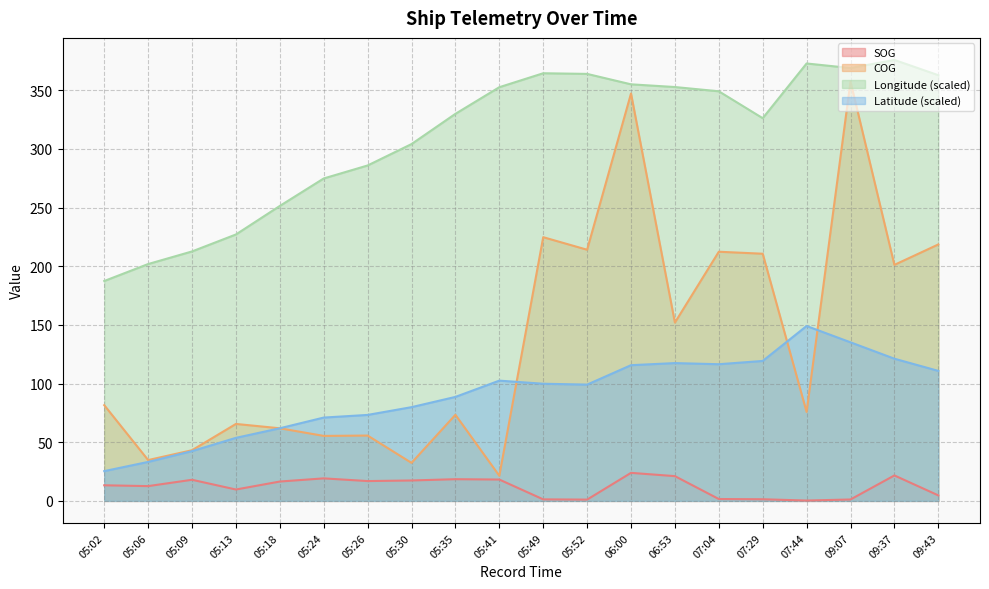

In COG, how many points are higher than both neighbors (excluding endpoints)?

7